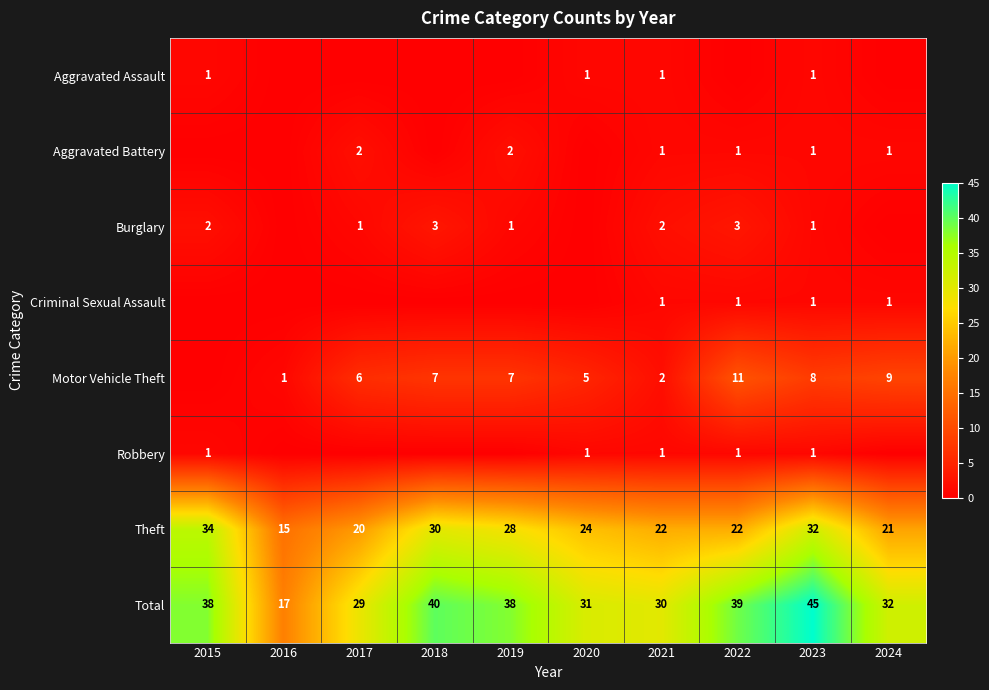

Is the value of Robbery at 2016 greater than the value of Motor Vehicle Theft at 2022?

No